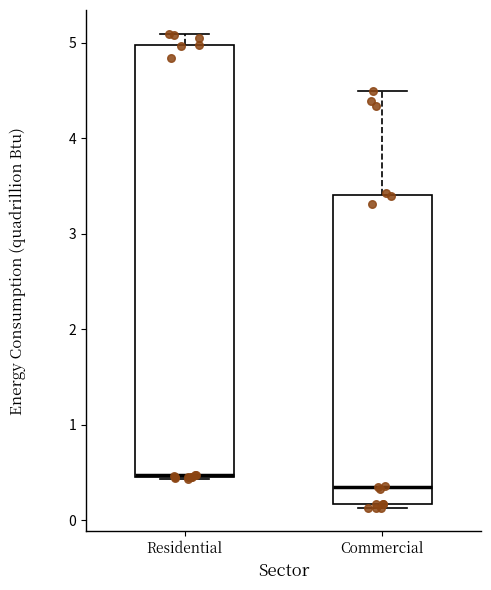

Reading left to right, read every box against the y-axis: the position of its median line, the range the box covers, and the ends of its whiskers. The values are not printed on the chart, so give them approximately, as read against the axis.

Residential: median 0.5 (drawn on the box's lower edge), box 0.5 to 5.0, whiskers 0.4 to 5.1
Commercial: median 0.4, box 0.2 to 3.4, whiskers 0.1 to 4.5